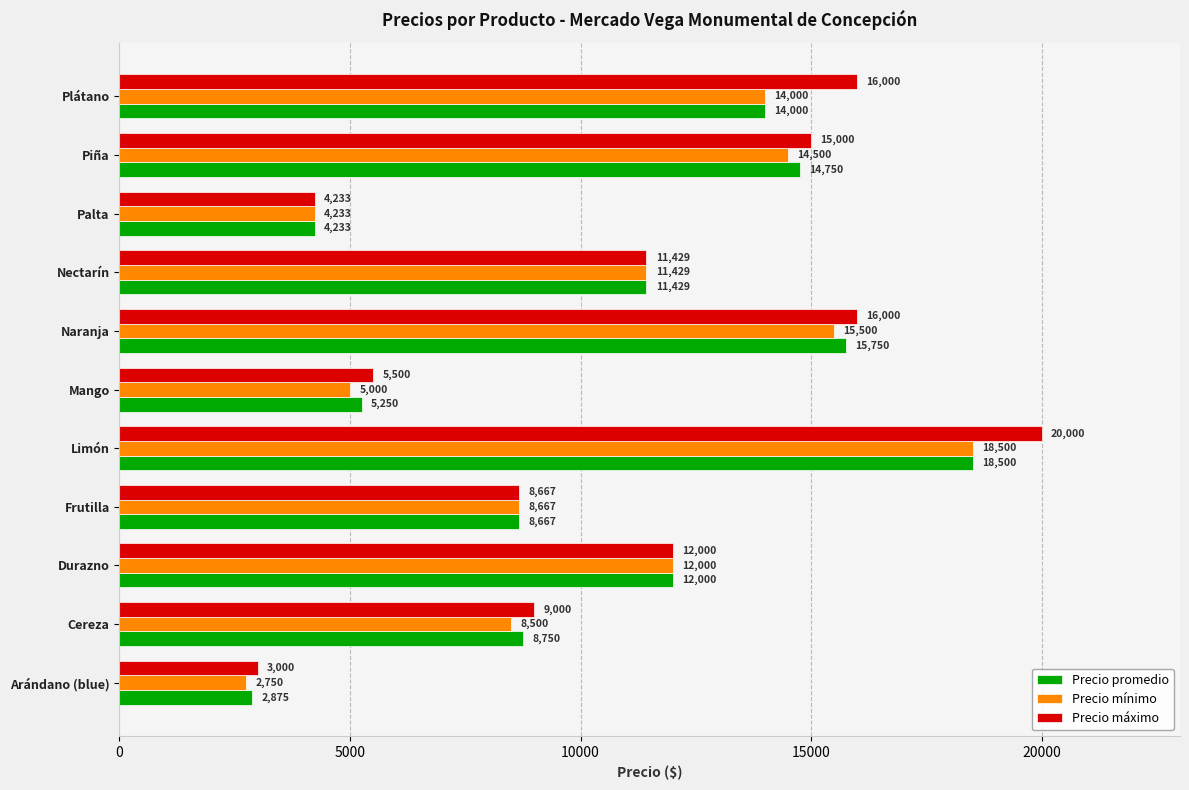

Read the Precio máximo value at Nectarín, to the nearest 10.

11430